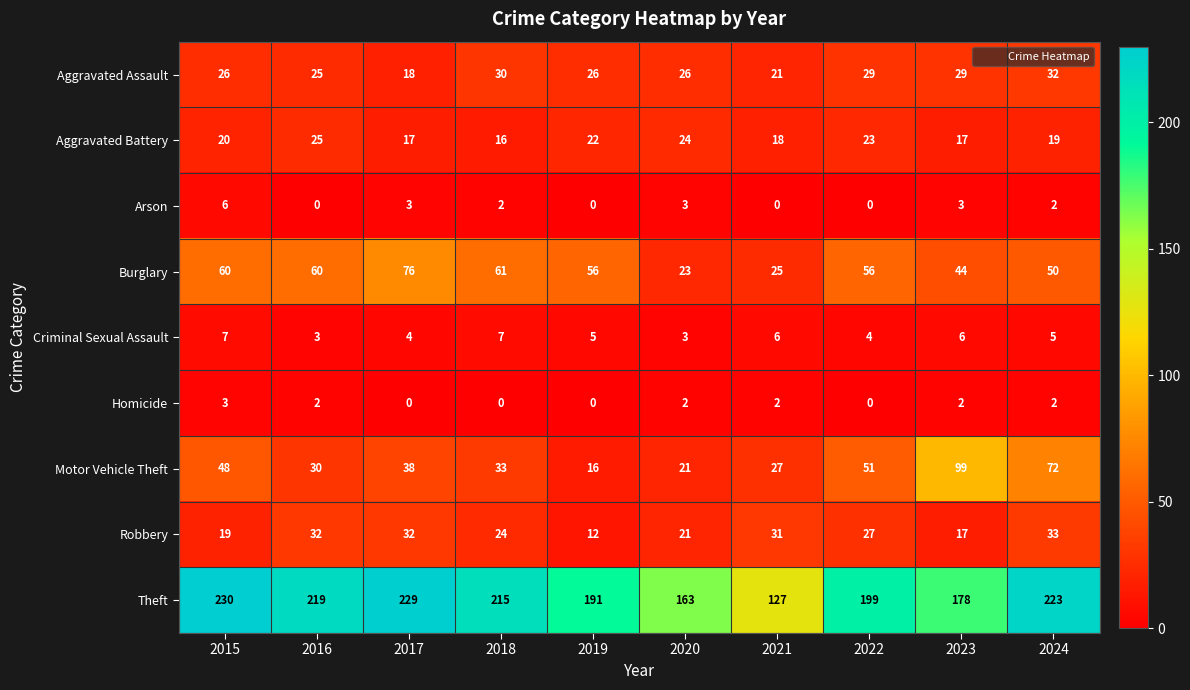

What is the spread (max minus min) of values at 2022?

199